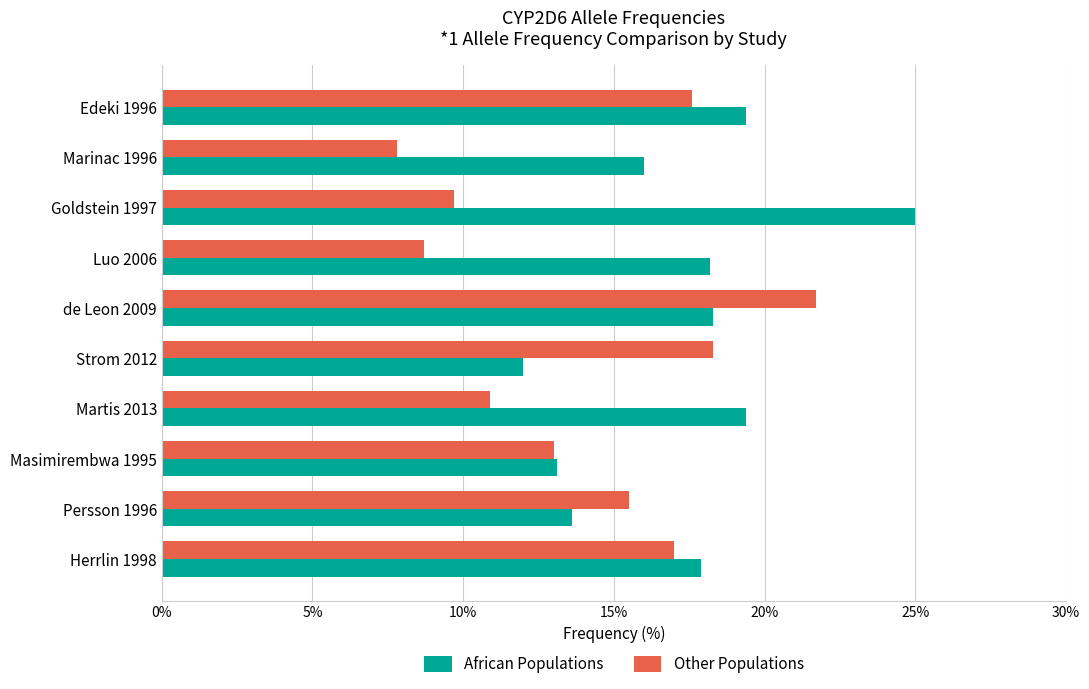

At which label does Other Populations reach its peak?

de Leon 2009